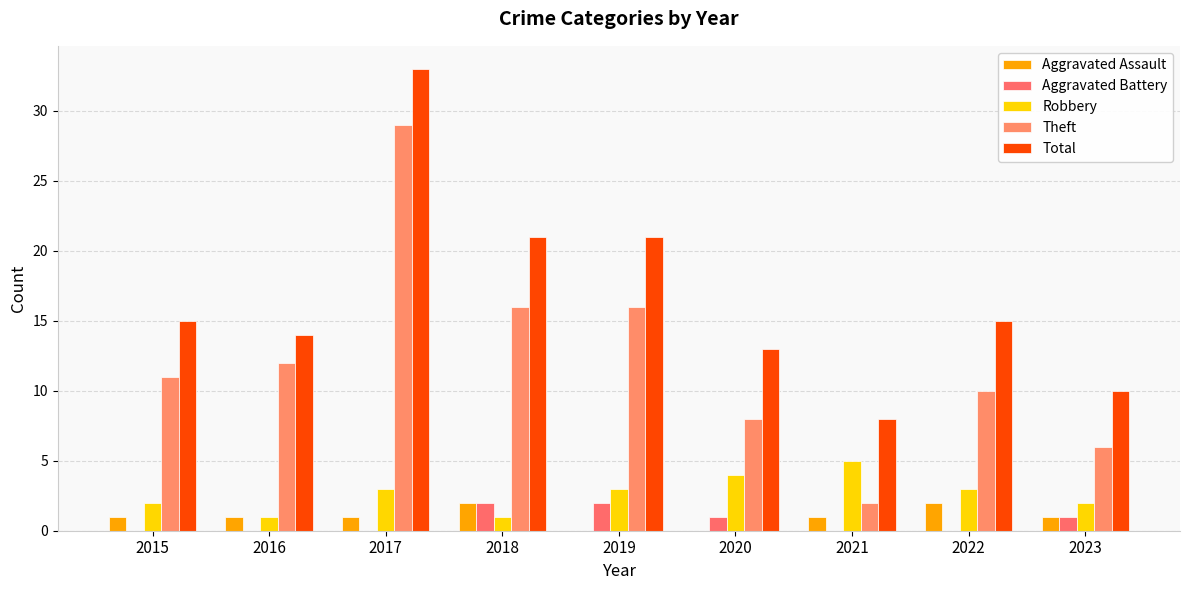

The value of Total at 2023 is 4. True or false?

False